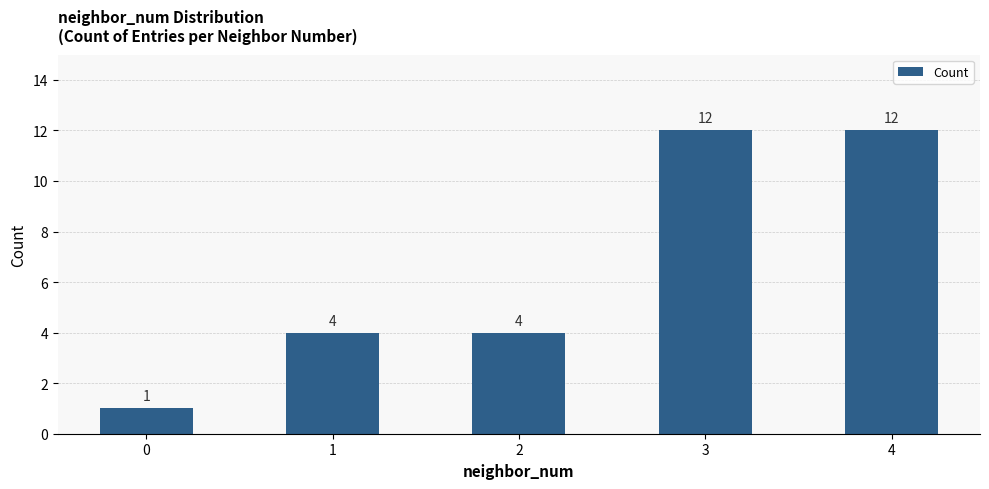

Reading right to left, what are all the values shown in this chart?

12	12	4	4	1